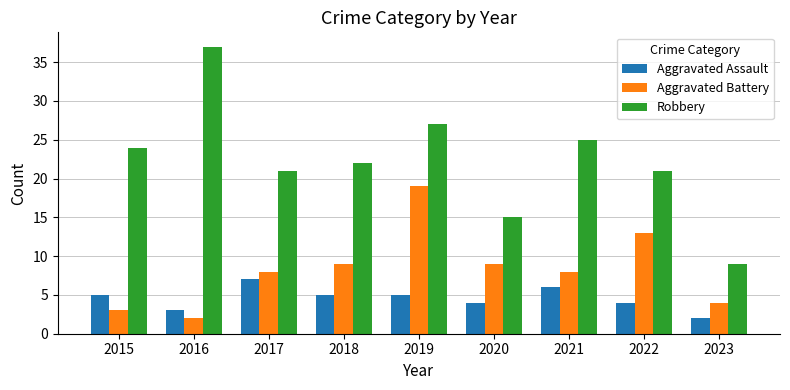

Is it true that Aggravated Battery equals 13 at 2018?

False